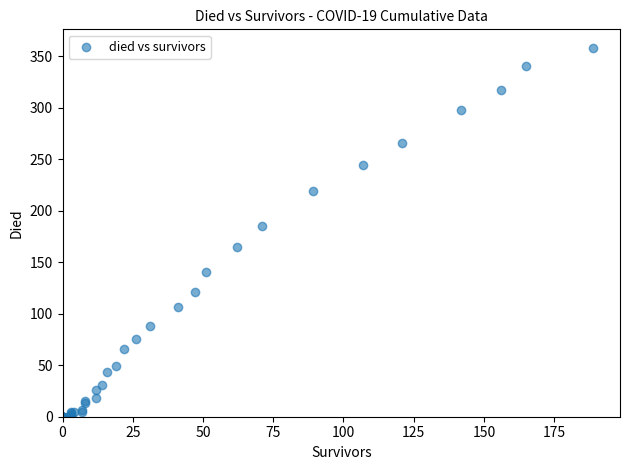

What Y value in the scatter plot is closest to 179?

185